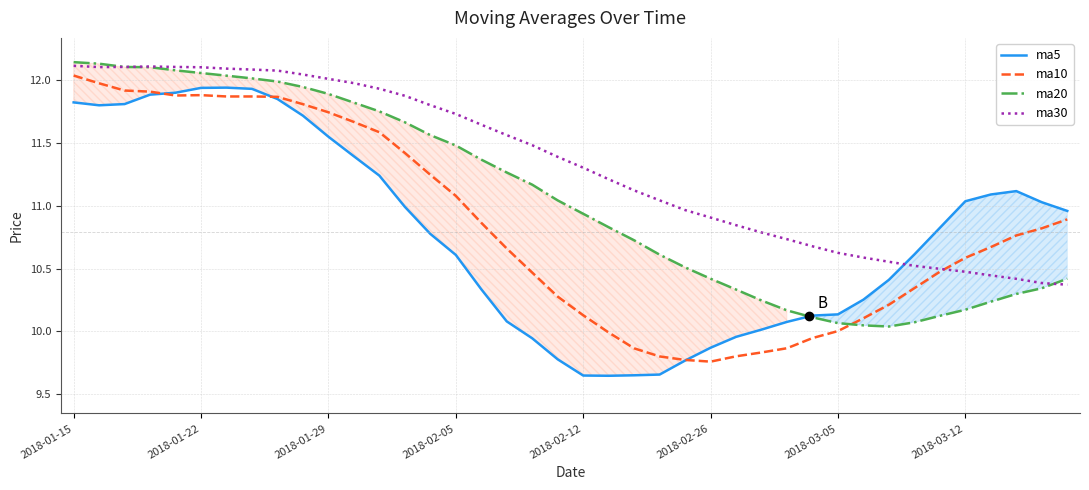

Does the chart display data point markers on the line(s)?

No